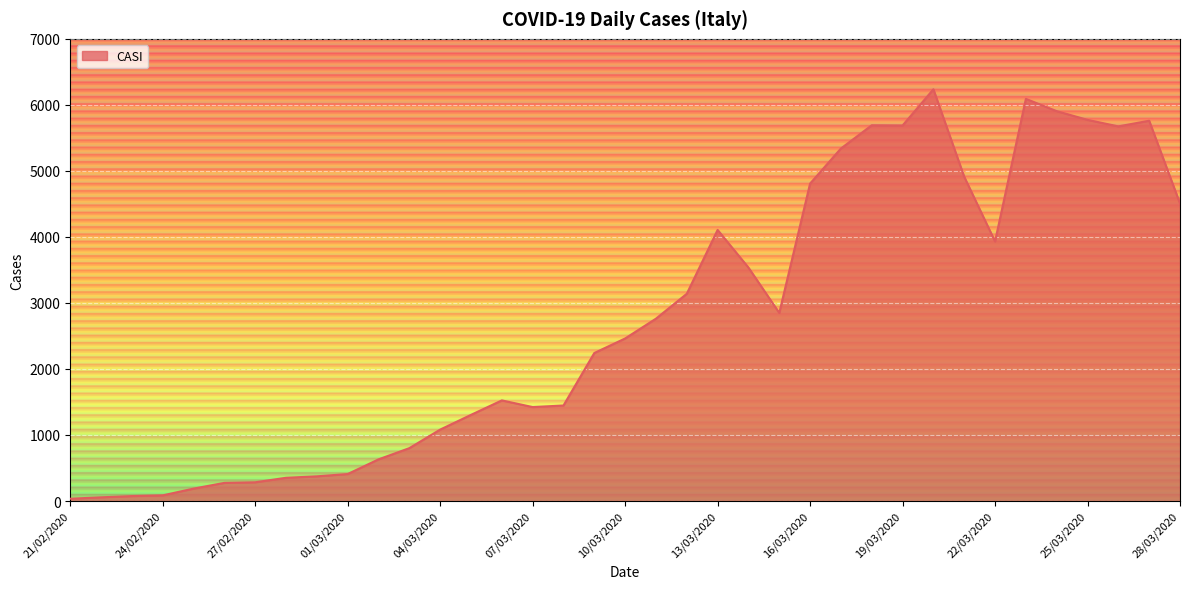

What is the maximum value shown in the chart?

6236